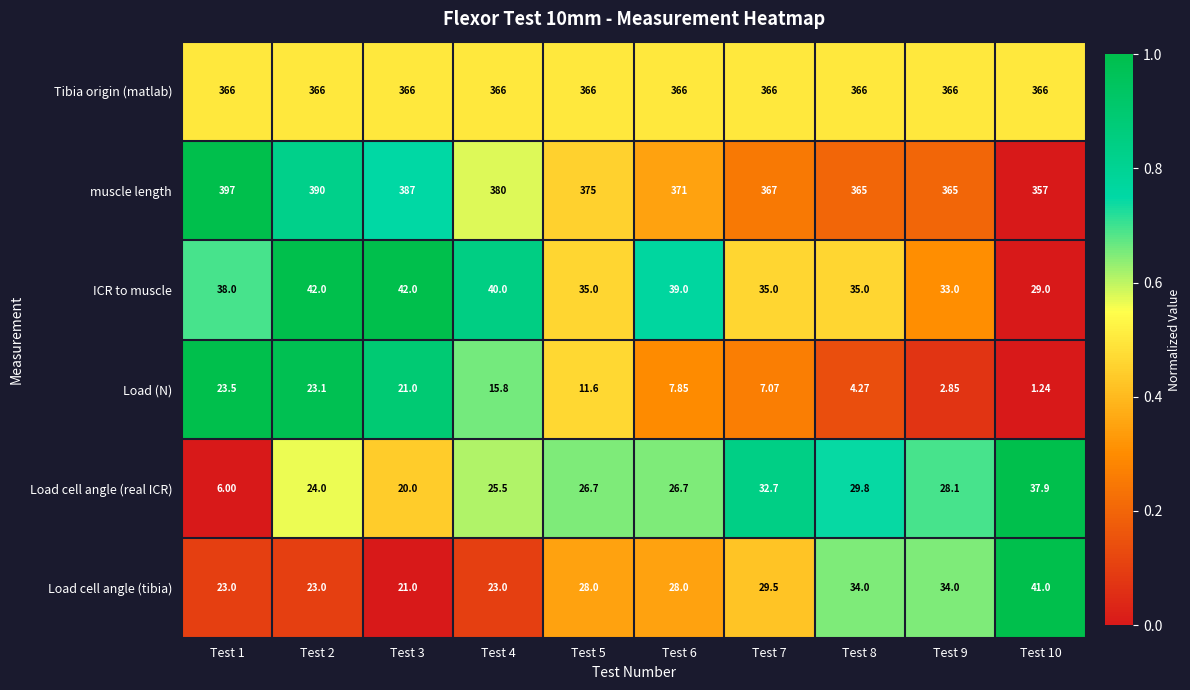

Which series has the largest range (max minus min)?

muscle length